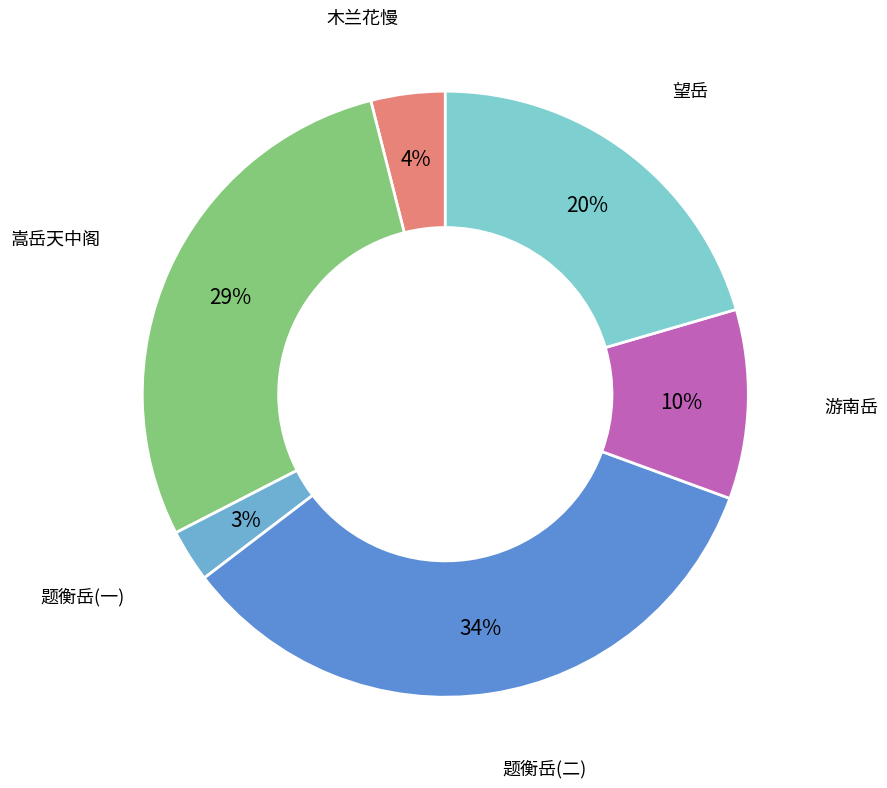

Count the number of slices in the pie.

6